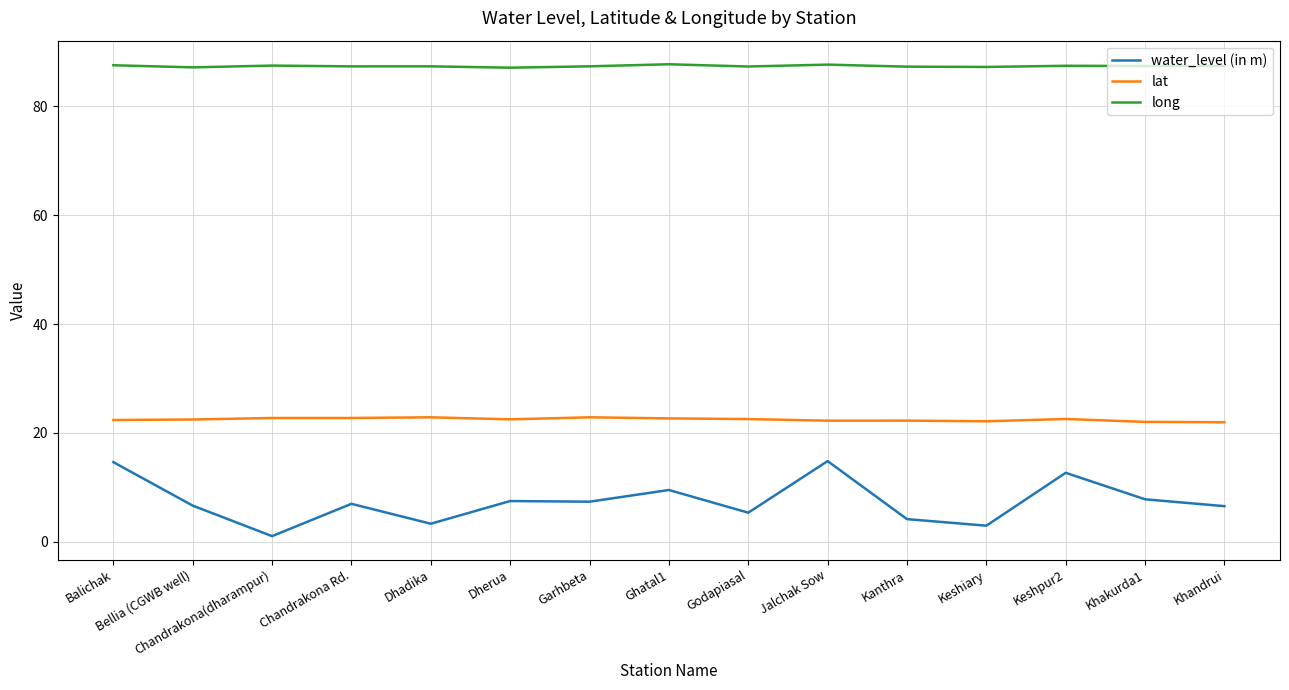

Rank the series by their maximum value, from highest to lowest.

long, lat, water_level (in m)